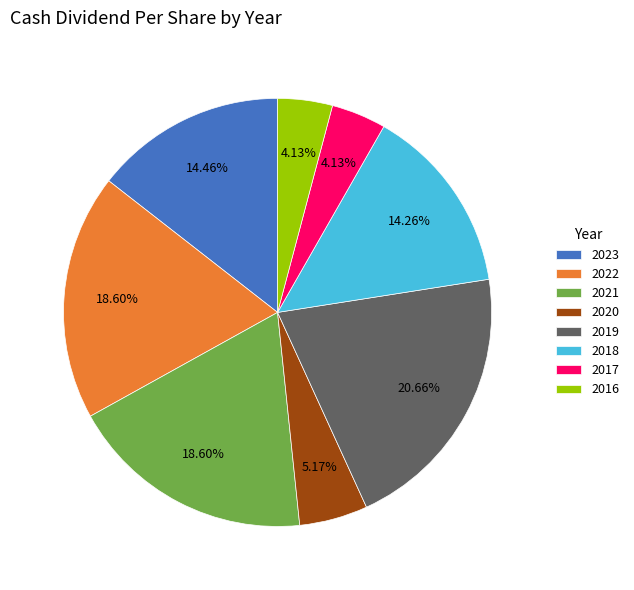

Combined, do 2016 and 2017 account for over 50%?

No